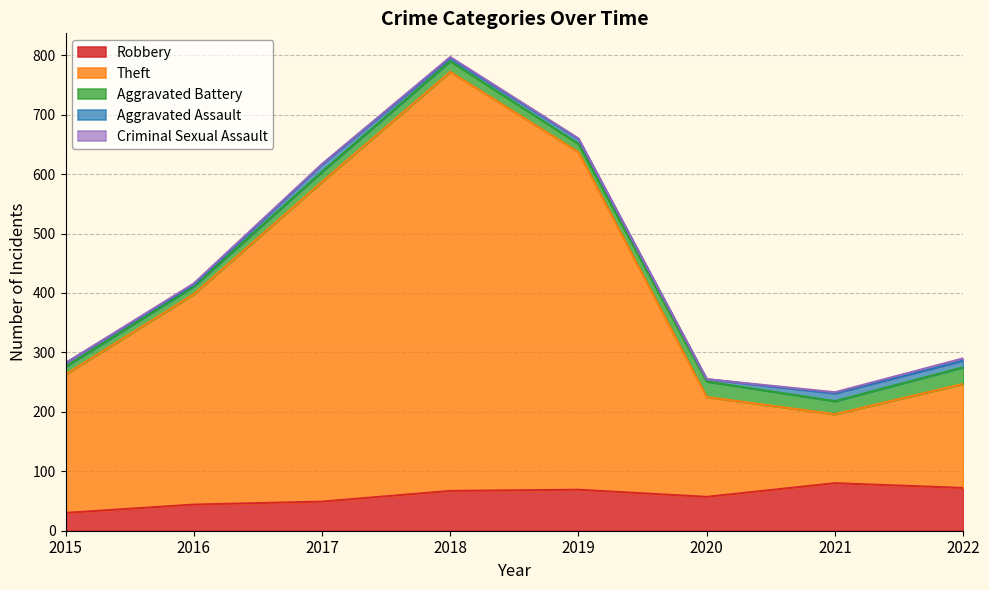

How many data points in Criminal Sexual Assault are above 2?

1